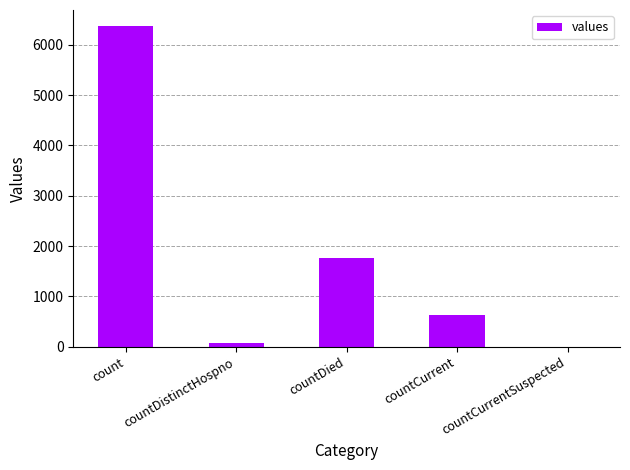

Which category has the highest value across all series?

count